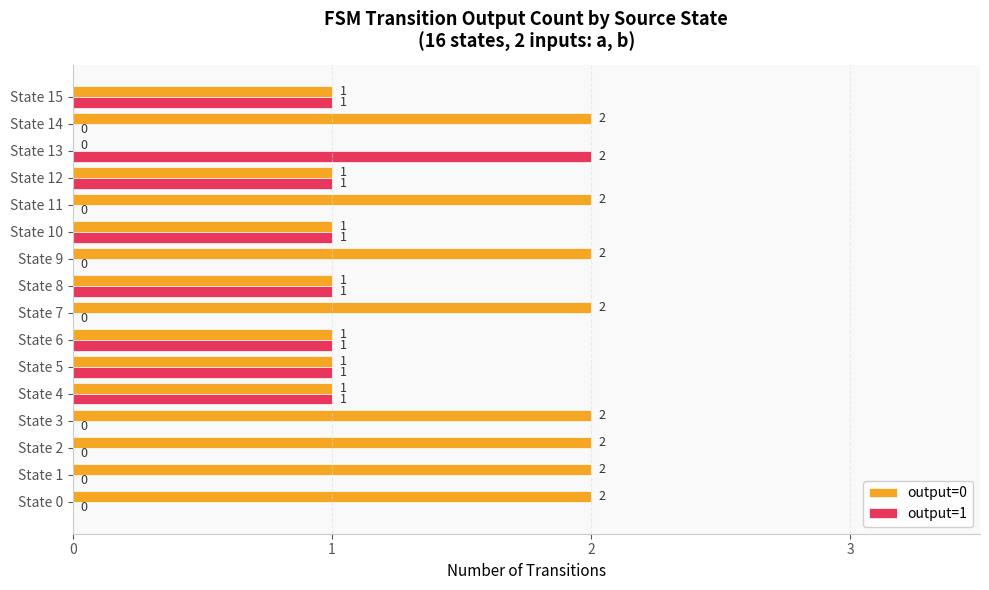

Which category has the highest value in the output=1 series?

State 13